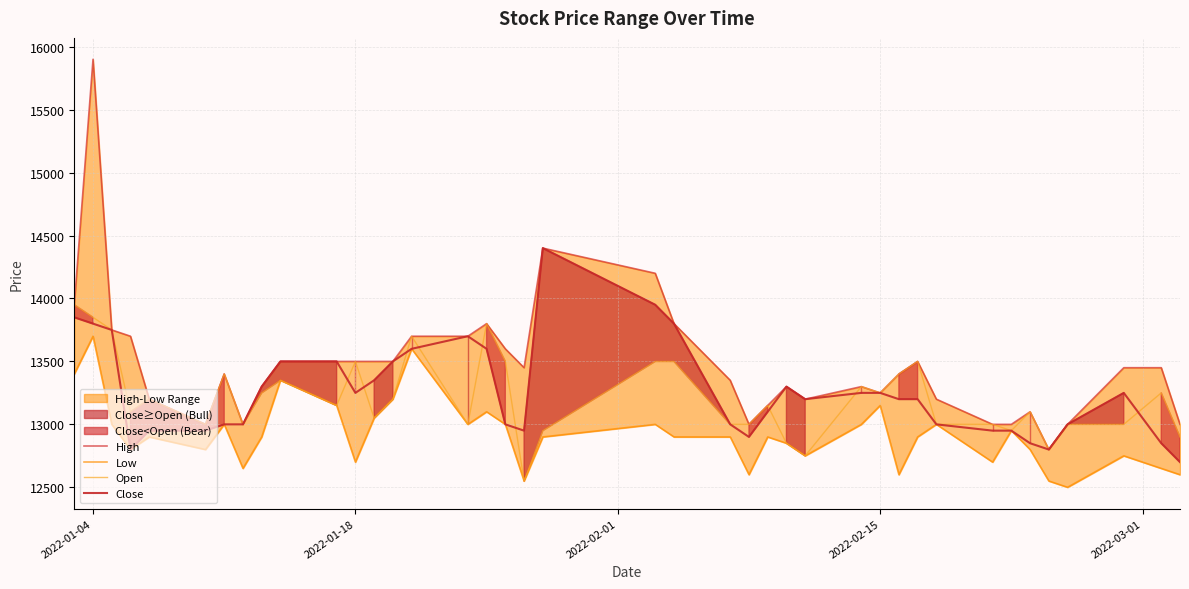

What is the difference between the maximum and minimum values in the Open series?

1400